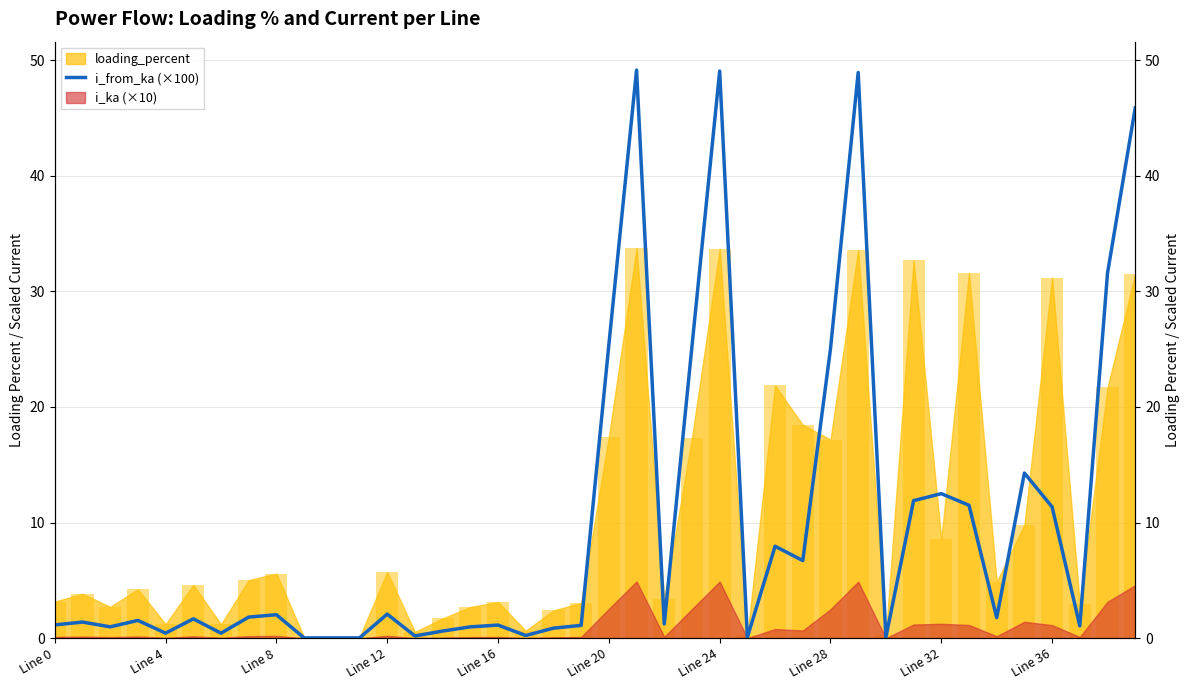

Which label corresponds to the largest value in the chart?

21